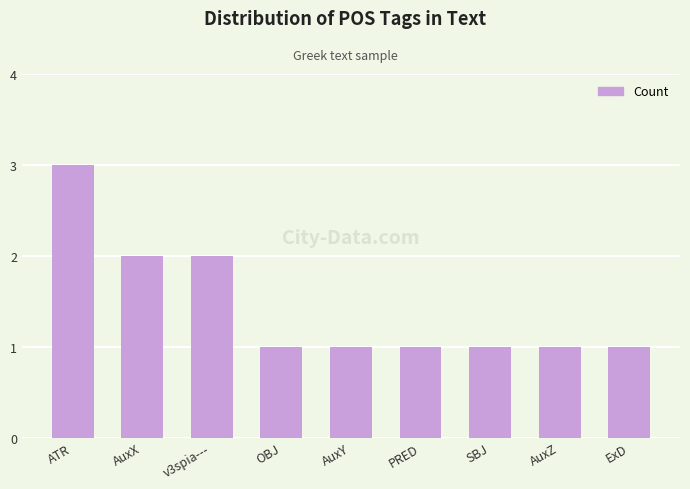

Does the chart contain any negative values?

No